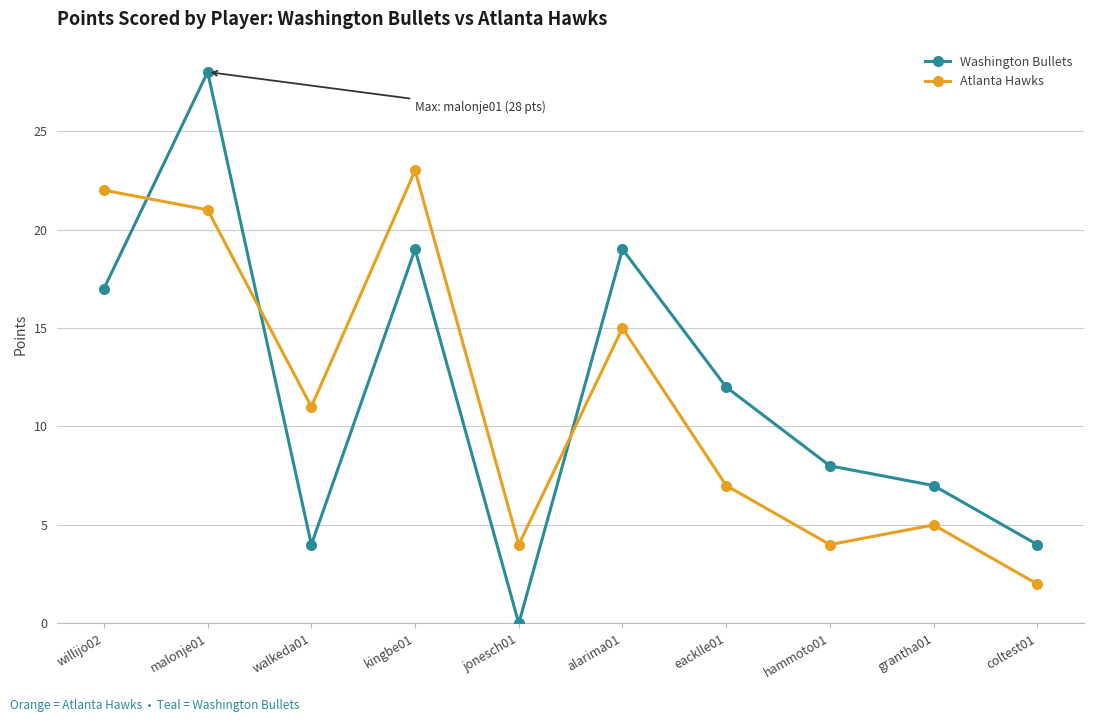

What is the total value across all series at malonje01?

49